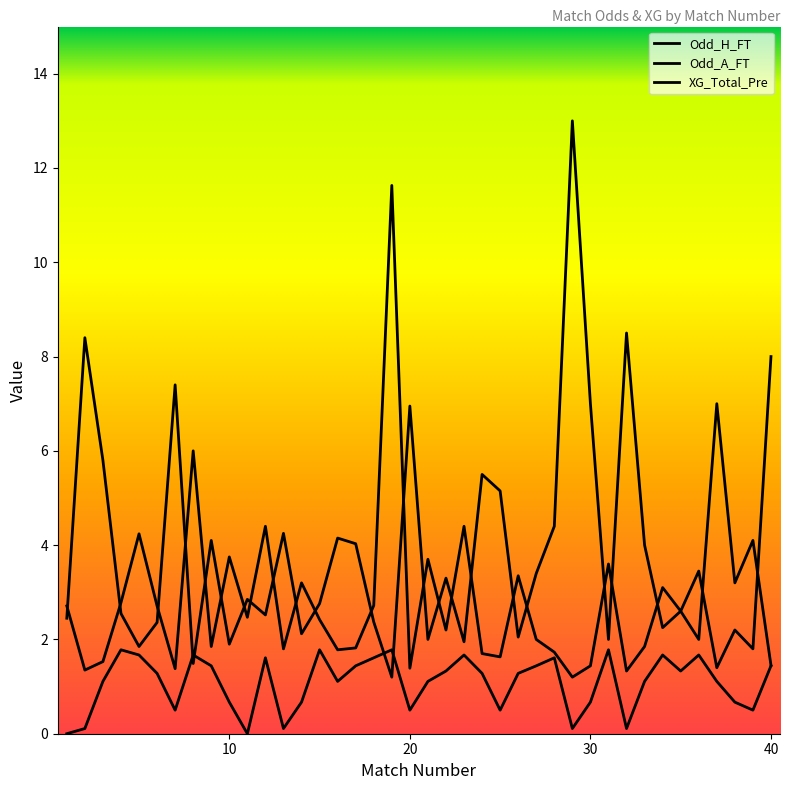

Rank the series by their maximum value, from lowest to highest.

XG_Total_Pre, Odd_H_FT, Odd_A_FT